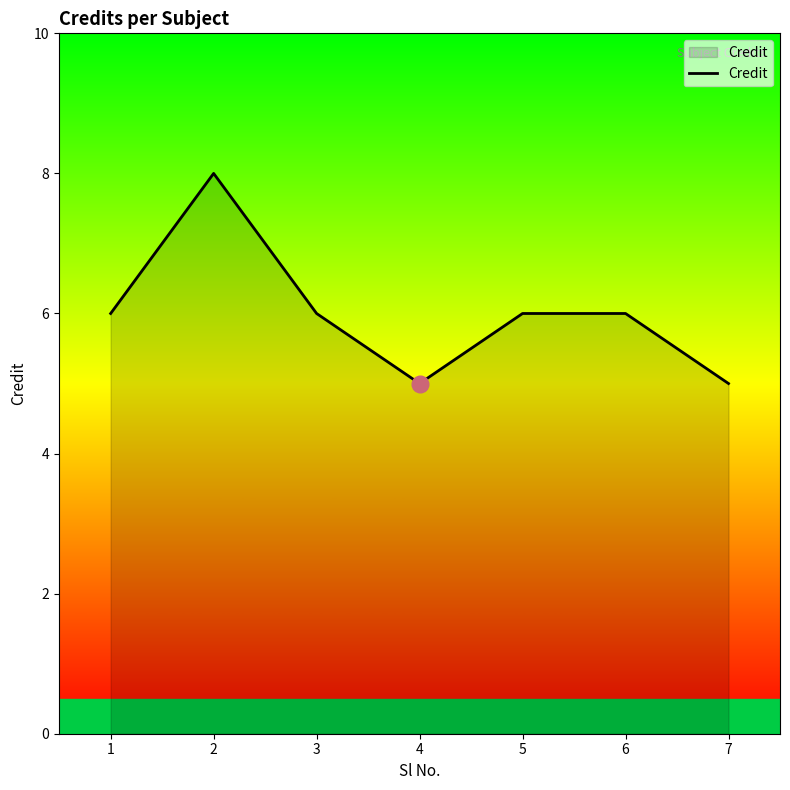

Approximately how many times larger is the value at 6 compared to 7?

1.2